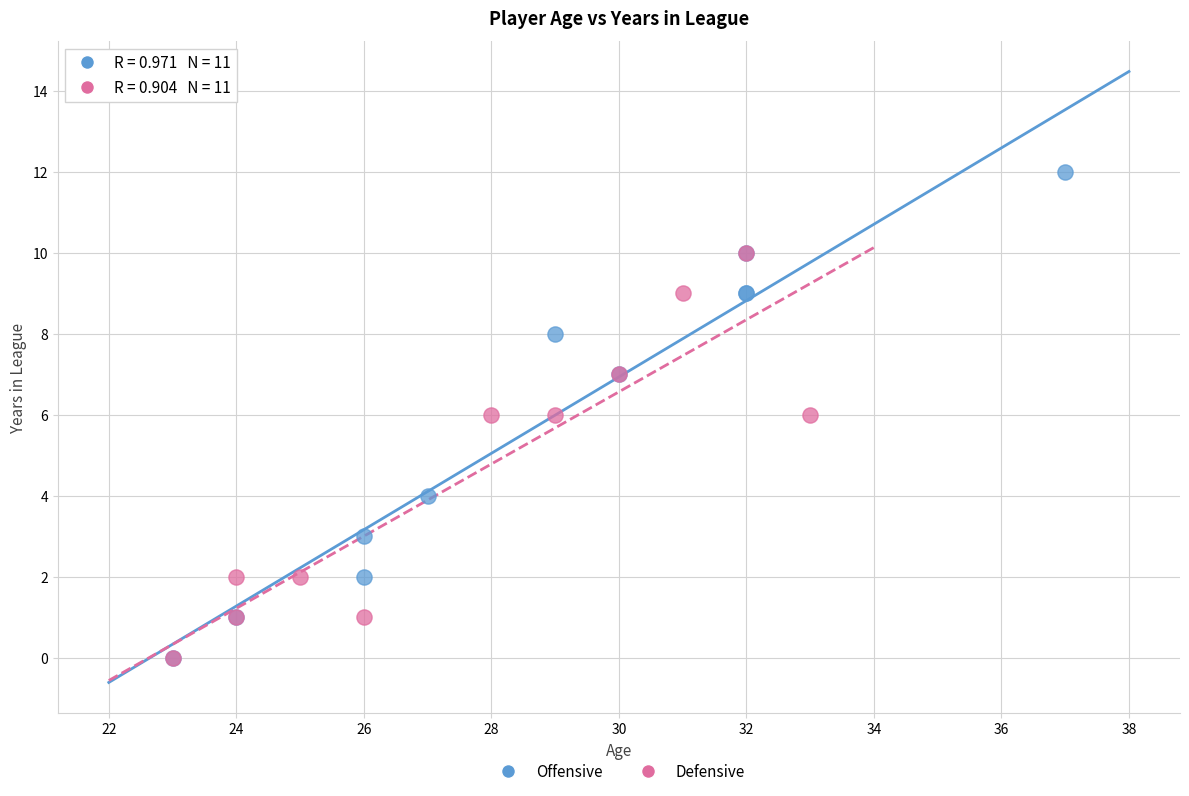

What are all the series names shown in the legend?

Offensive, Defensive